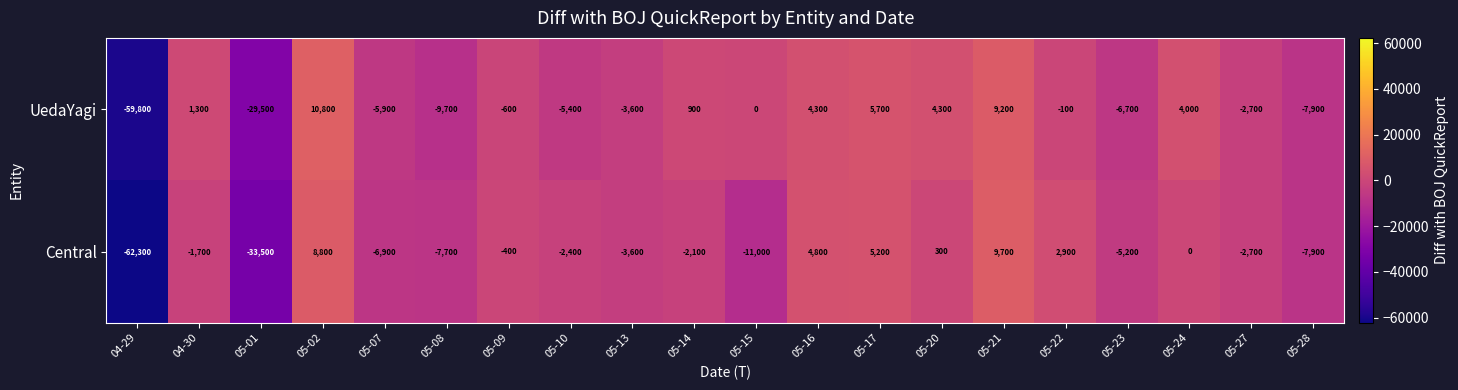

What is the average value of the Central series?

-5785